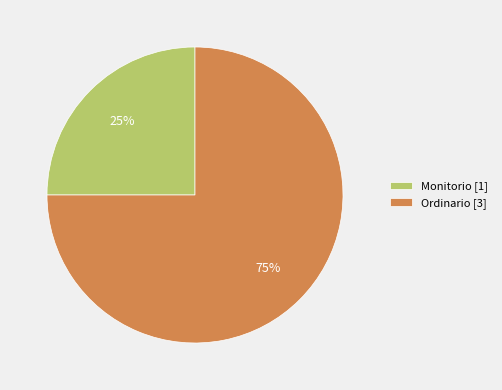

What is the smallest slice in the pie chart?

Monitorio